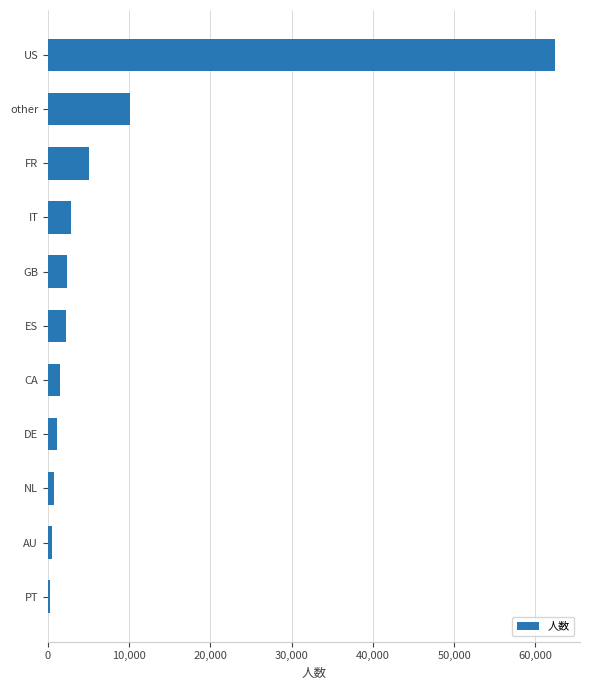

Is it true that the value at other is 15861?

False